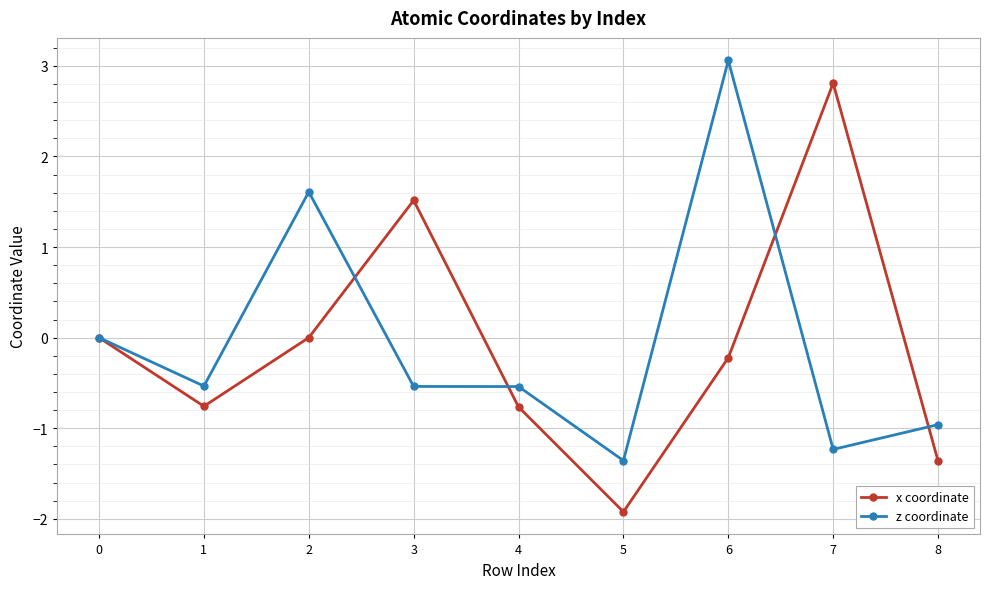

What is the greatest value displayed?

3.1